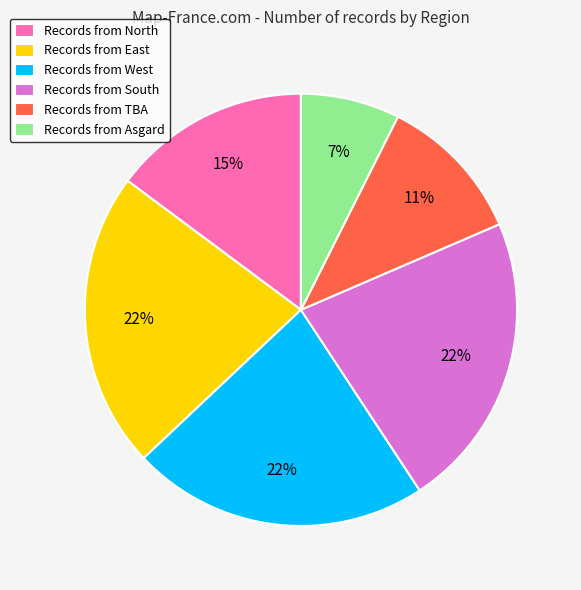

Which has a higher value, Records from TBA or Records from North?

Records from North